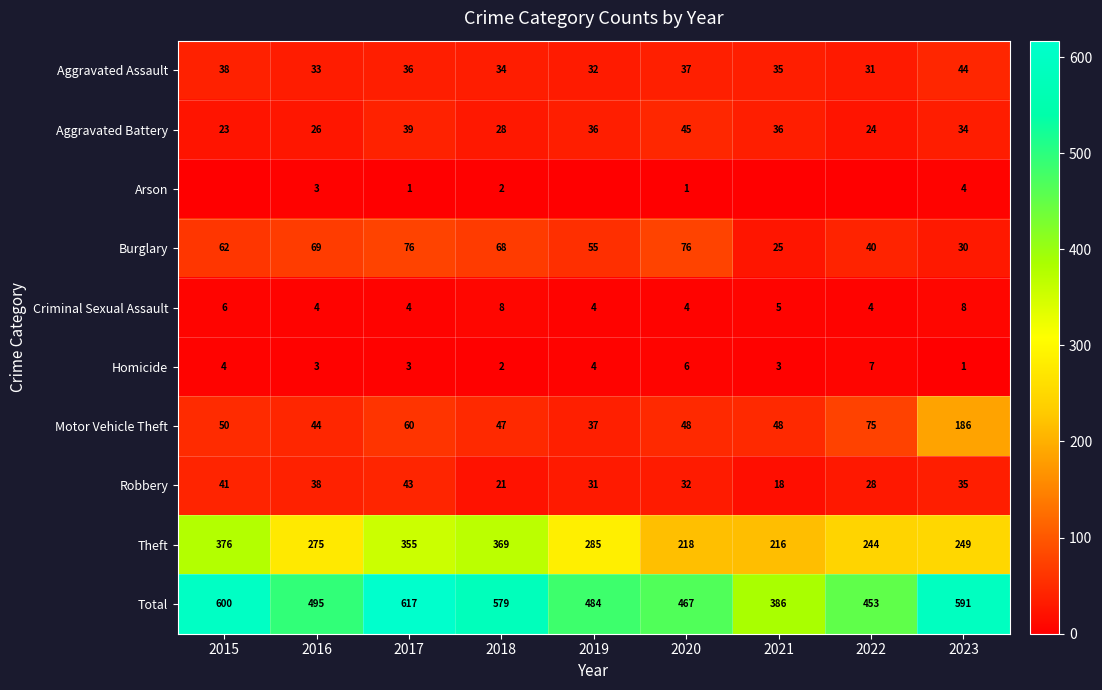

Which series has the widest spread of values?

Total